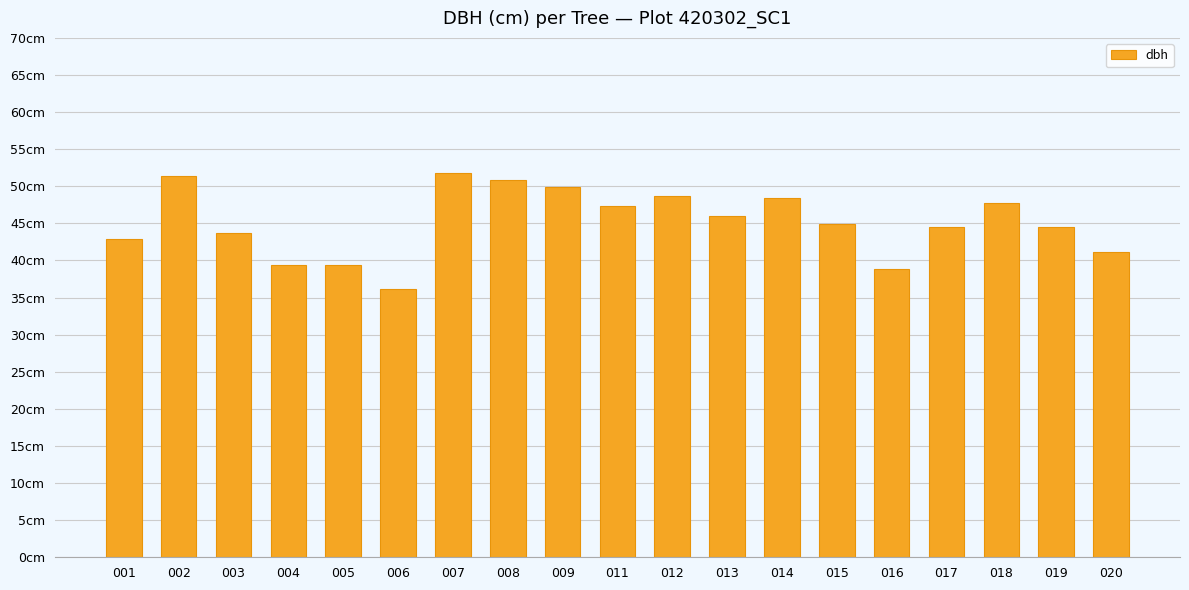

Does the chart contain any negative values?

No